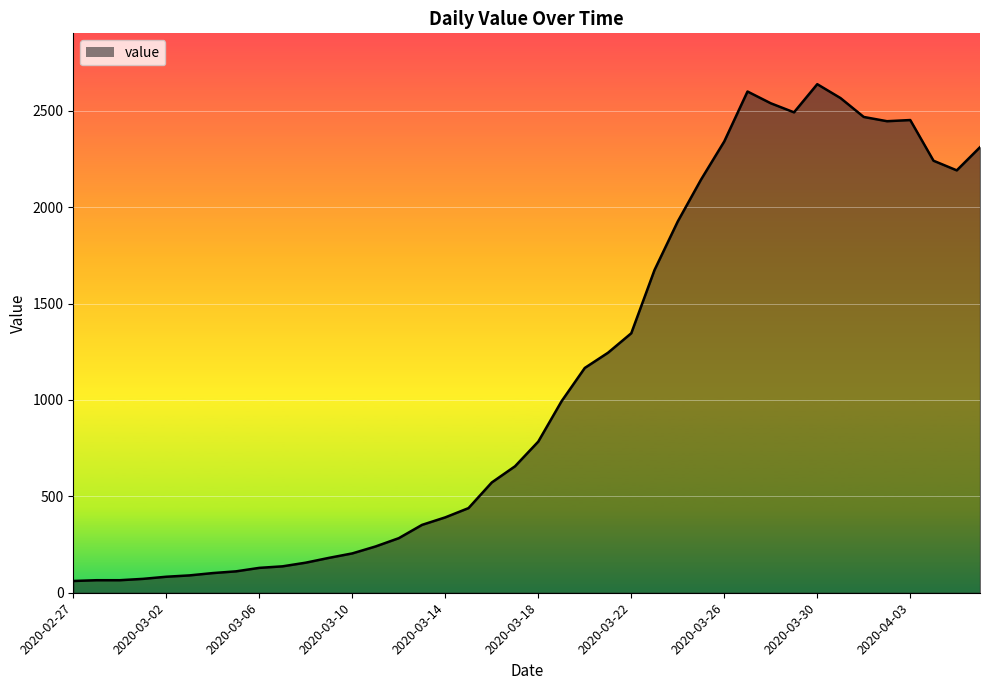

What is the greatest value displayed?

2638